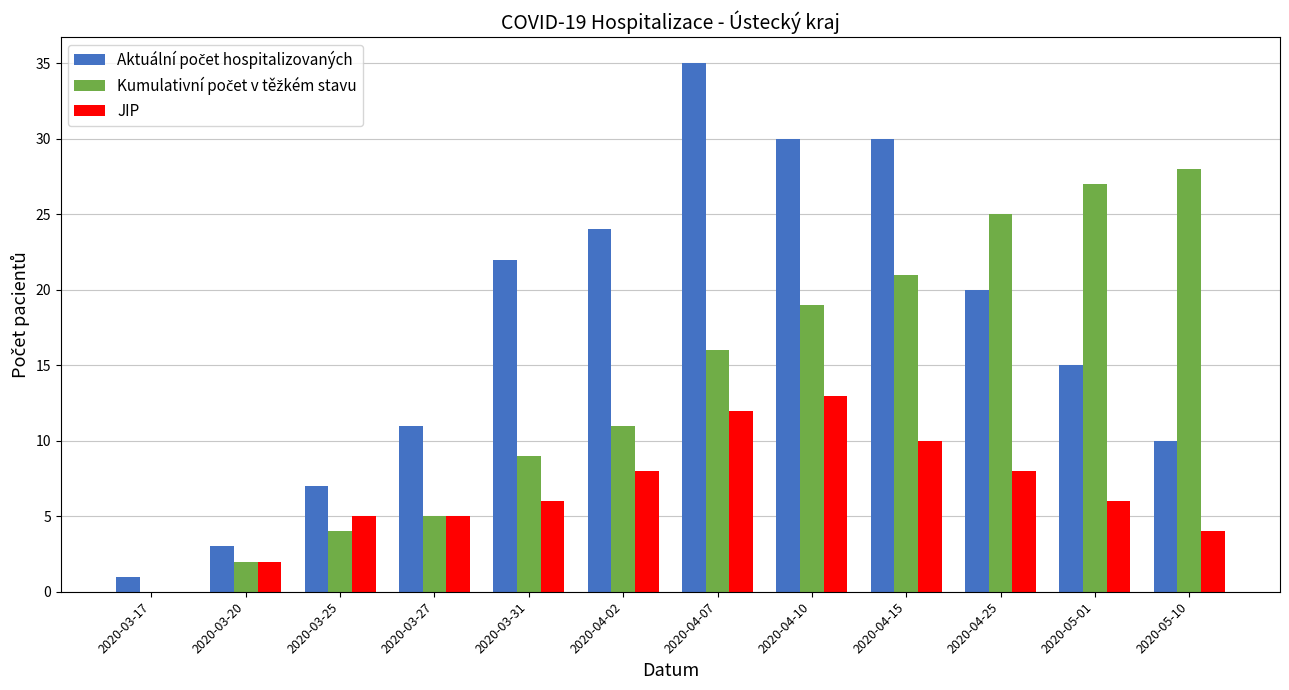

At which category does the chart reach its peak across all series?

2020-04-07